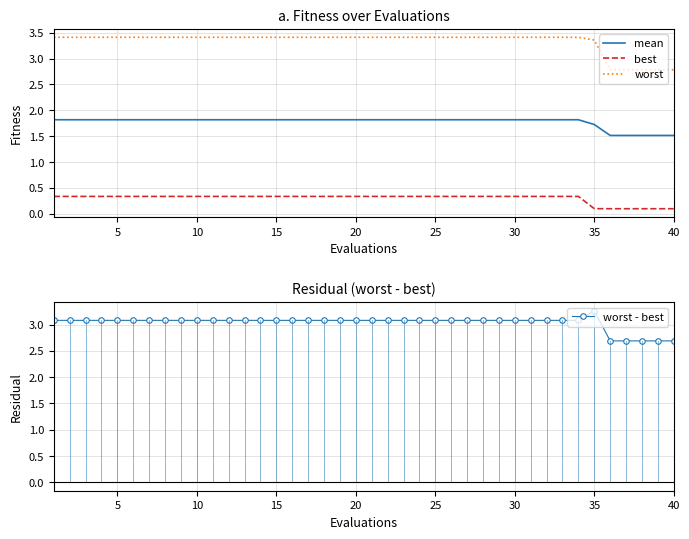

Reading left to right, transcribe all the data shown in this chart.

mean: 1.8	1.8	1.8	1.8	1.8	1.8	1.8	1.8	1.8	1.8	1.8	1.8	1.8	1.8	1.8	1.8	1.8	1.8	1.8	1.8	1.8	1.8	1.8	1.8	1.8	1.8	1.8	1.8	1.8	1.8	1.8	1.8	1.8	1.8	1.7	1.5	1.5	1.5	1.5	1.5
best: 0.3	0.3	0.3	0.3	0.3	0.3	0.3	0.3	0.3	0.3	0.3	0.3	0.3	0.3	0.3	0.3	0.3	0.3	0.3	0.3	0.3	0.3	0.3	0.3	0.3	0.3	0.3	0.3	0.3	0.3	0.3	0.3	0.3	0.3	0.1	0.1	0.1	0.1	0.1	0.1
worst: 3.4	3.4	3.4	3.4	3.4	3.4	3.4	3.4	3.4	3.4	3.4	3.4	3.4	3.4	3.4	3.4	3.4	3.4	3.4	3.4	3.4	3.4	3.4	3.4	3.4	3.4	3.4	3.4	3.4	3.4	3.4	3.4	3.4	3.4	3.4	2.8	2.8	2.8	2.8	2.8
worst - best: 3.1	3.1	3.1	3.1	3.1	3.1	3.1	3.1	3.1	3.1	3.1	3.1	3.1	3.1	3.1	3.1	3.1	3.1	3.1	3.1	3.1	3.1	3.1	3.1	3.1	3.1	3.1	3.1	3.1	3.1	3.1	3.1	3.1	3.1	3.3	2.7	2.7	2.7	2.7	2.7